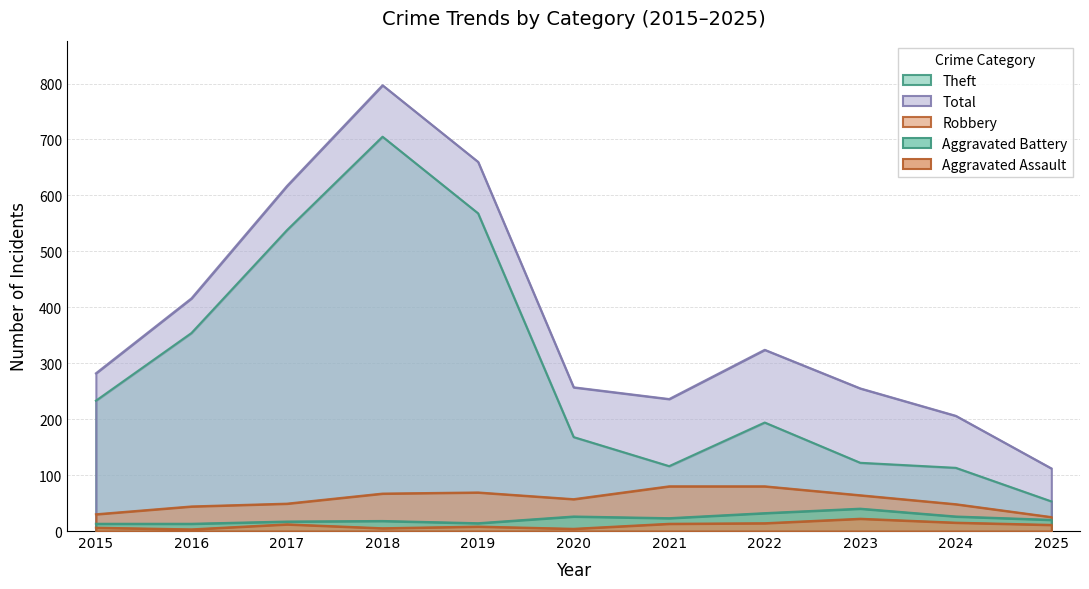

Between 2019 and 2024, which series saw the biggest shift?

Theft